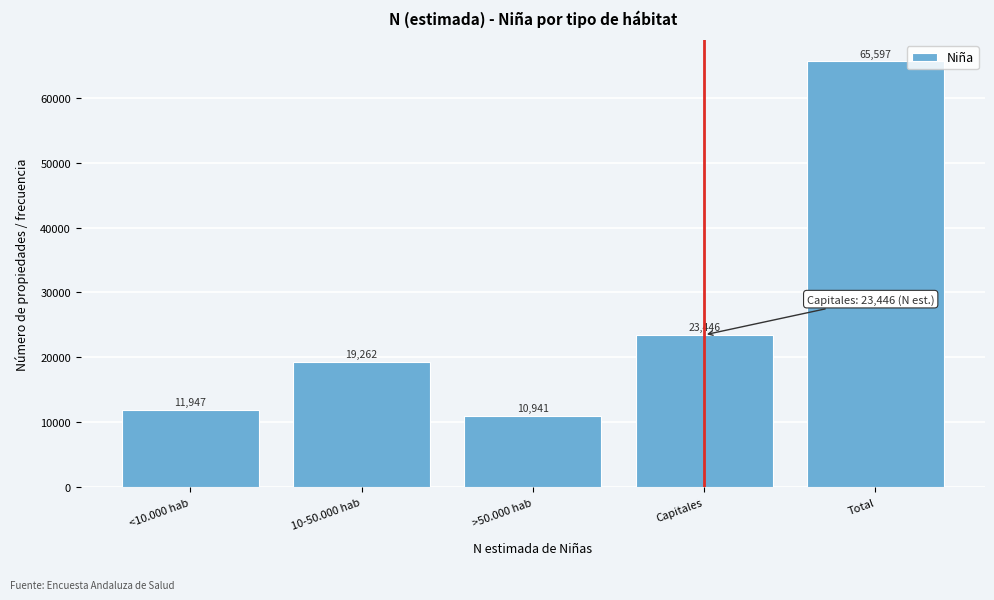

Reading left to right, list all the values displayed in this chart.

11947	19262	10941	23446	65597